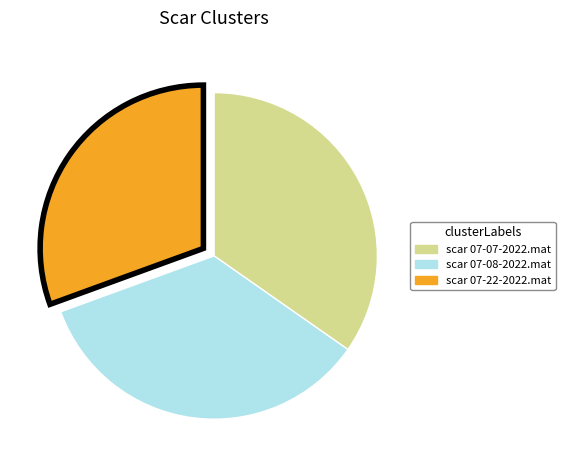

Which has a higher value, scar 07-07-2022.mat or scar 07-22-2022.mat?

scar 07-07-2022.mat